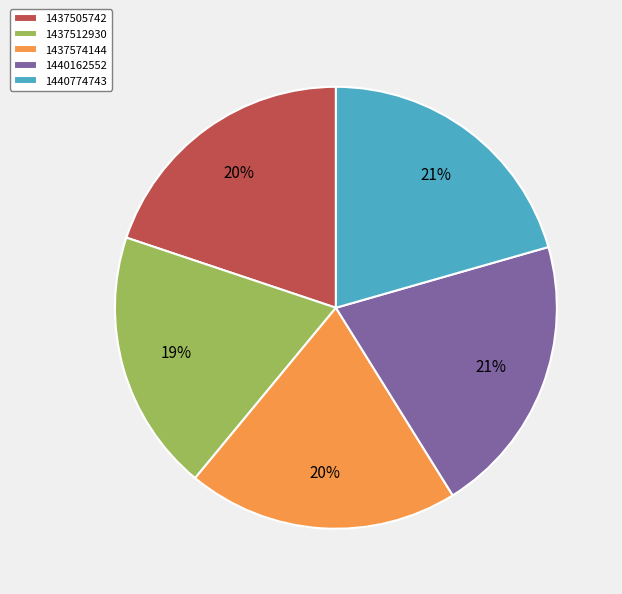

How many segments does this pie chart have?

5